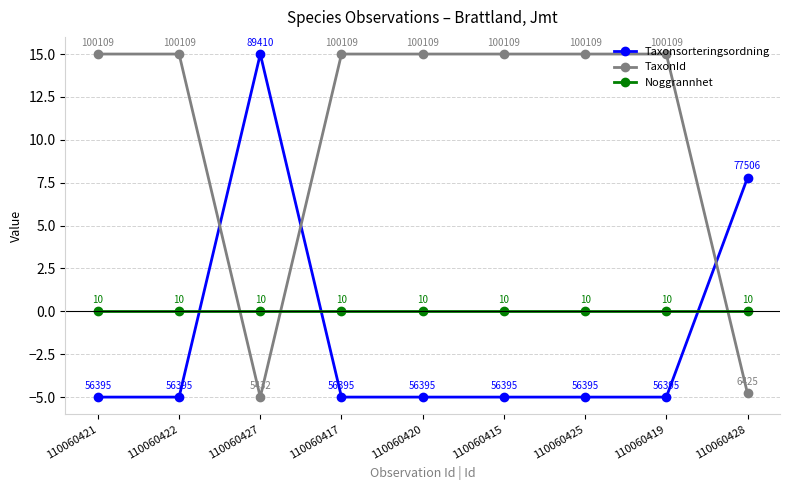

Which series changed the most between 110060419 and 110060428?

TaxonId